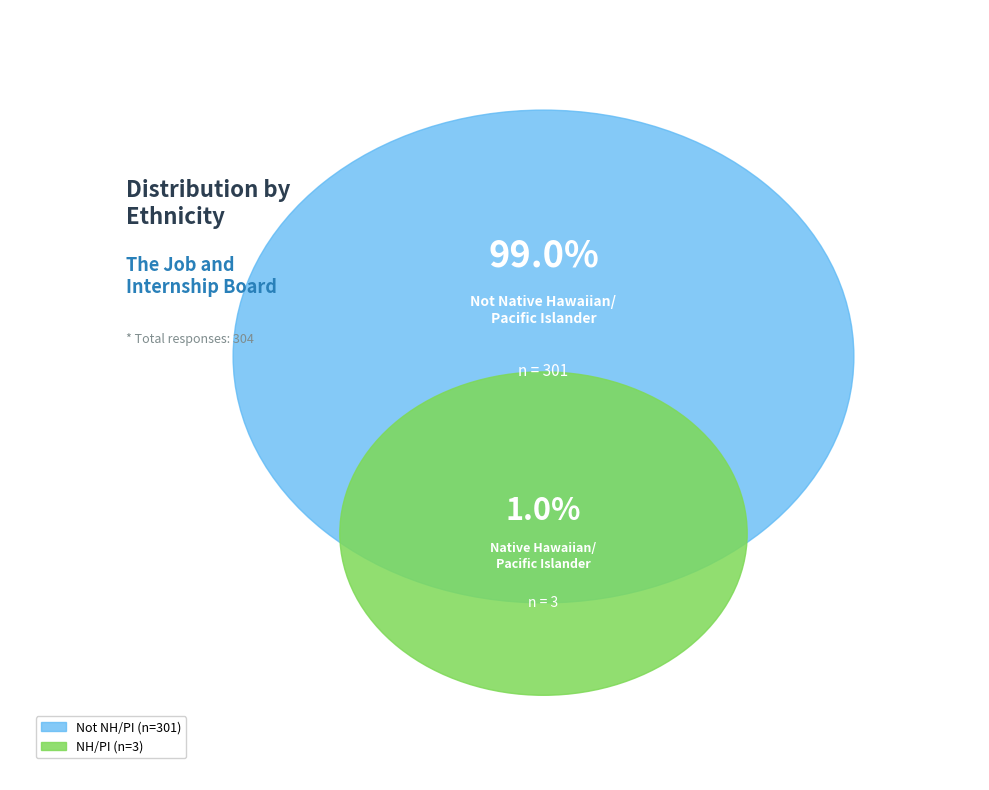

Count the number of slices in the pie.

2